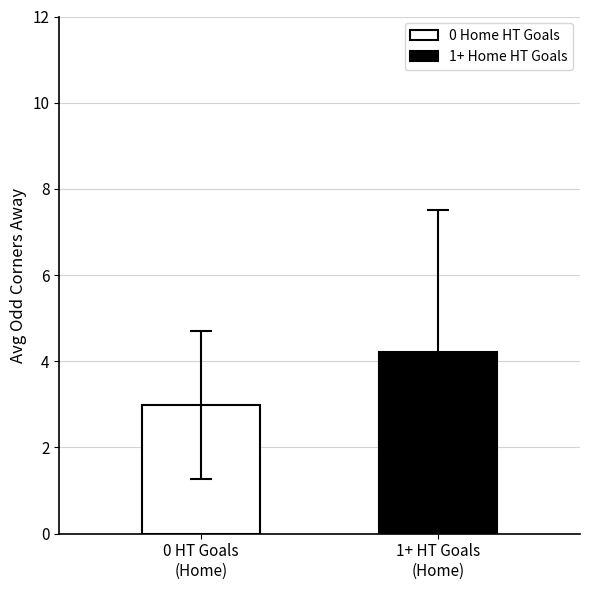

Count the number of categories in the chart.

1